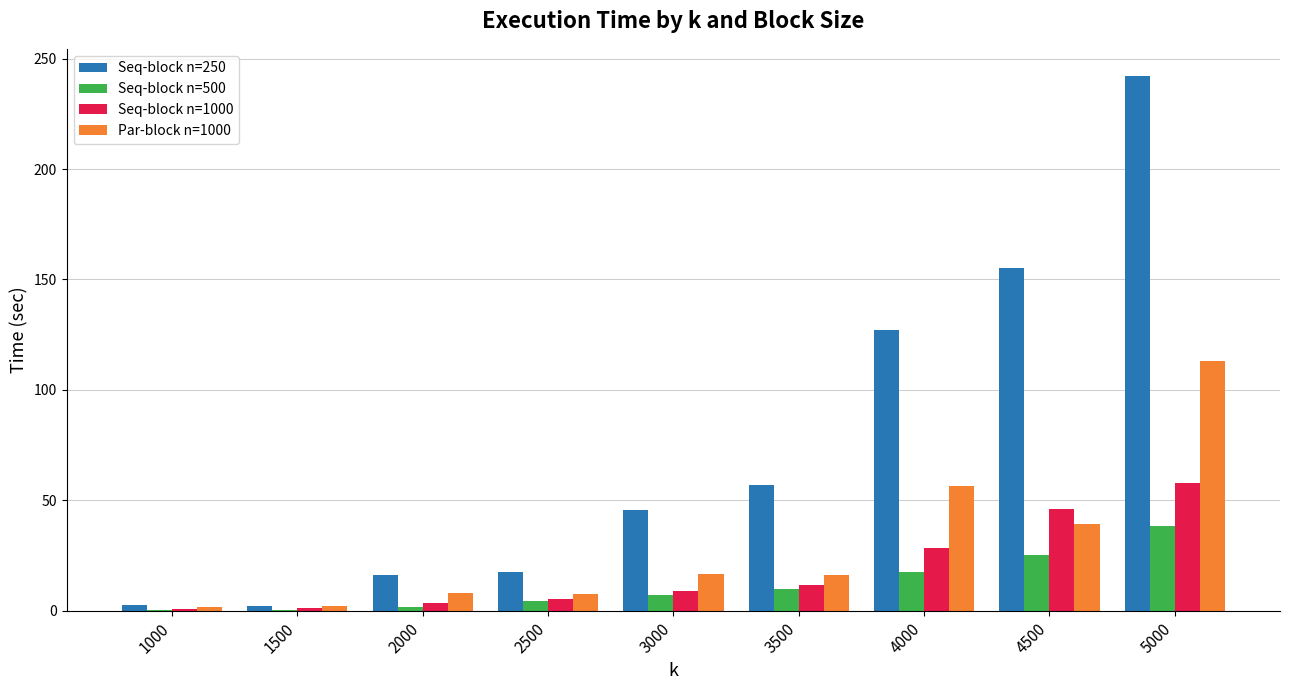

How many categories are shown in the chart?

9